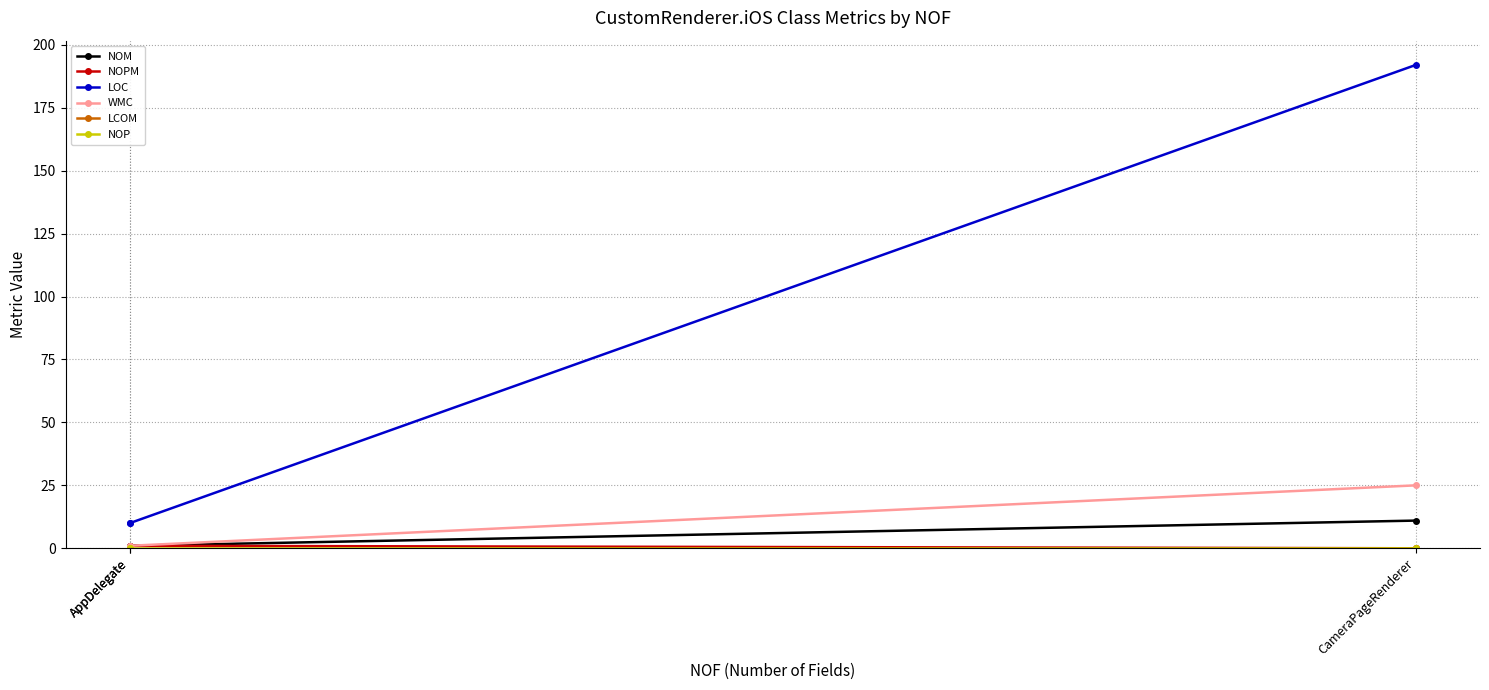

Between CameraPageRenderer and AppDelegate, which is larger?

CameraPageRenderer